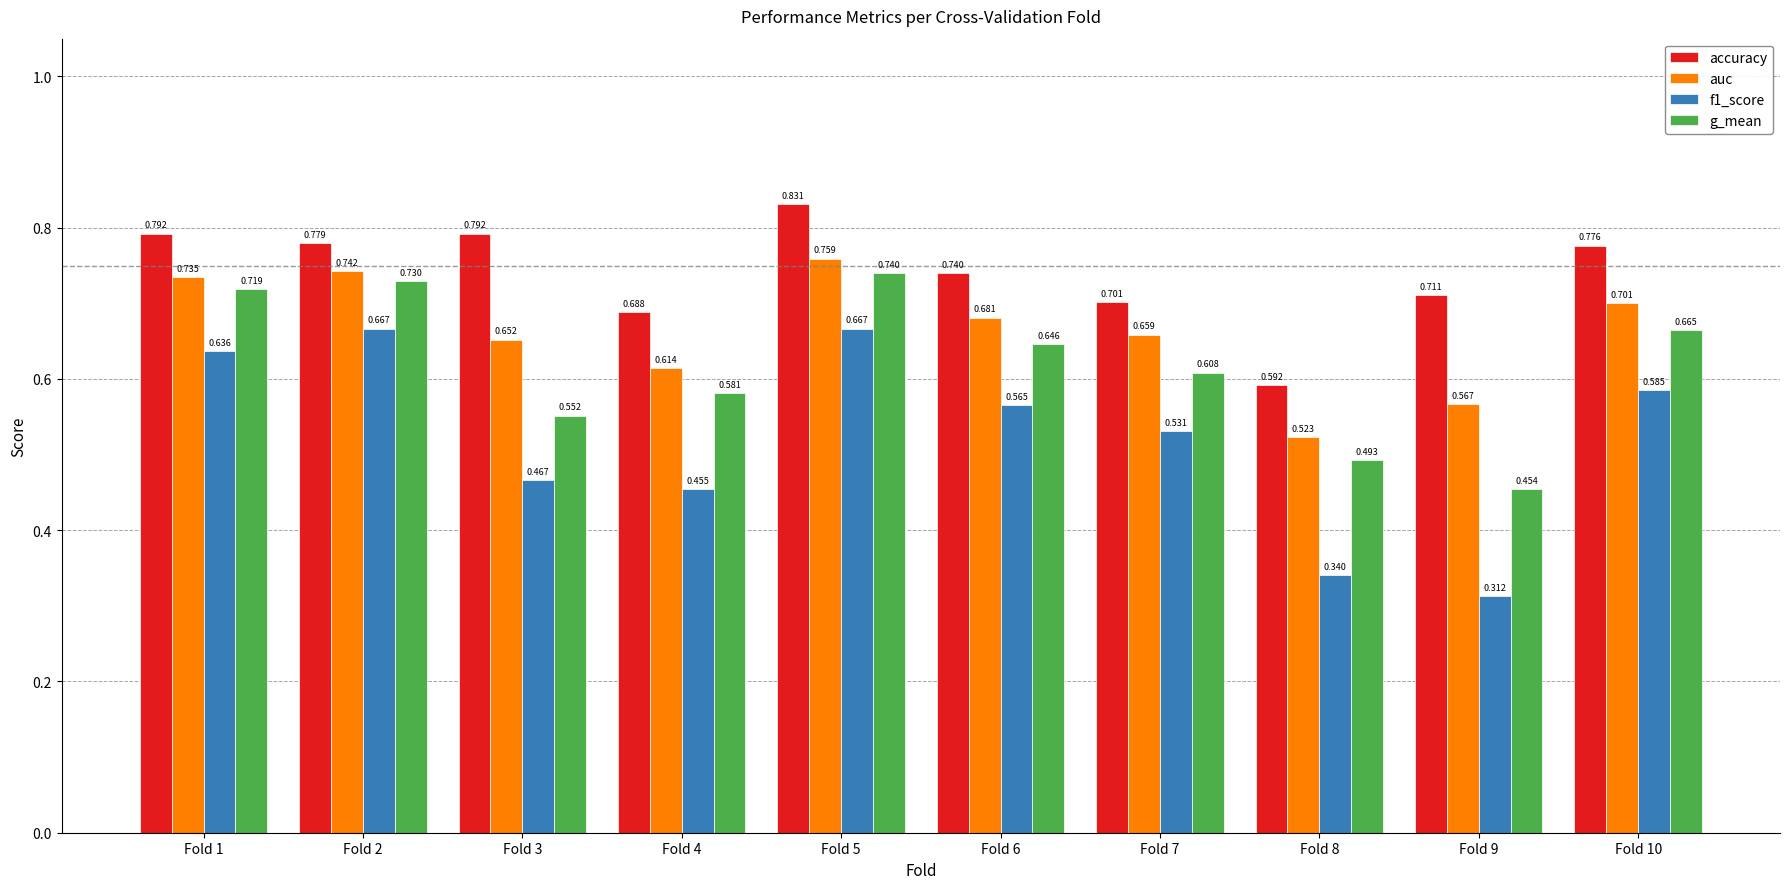

What are all the series names shown in the legend?

accuracy, auc, f1_score, g_mean